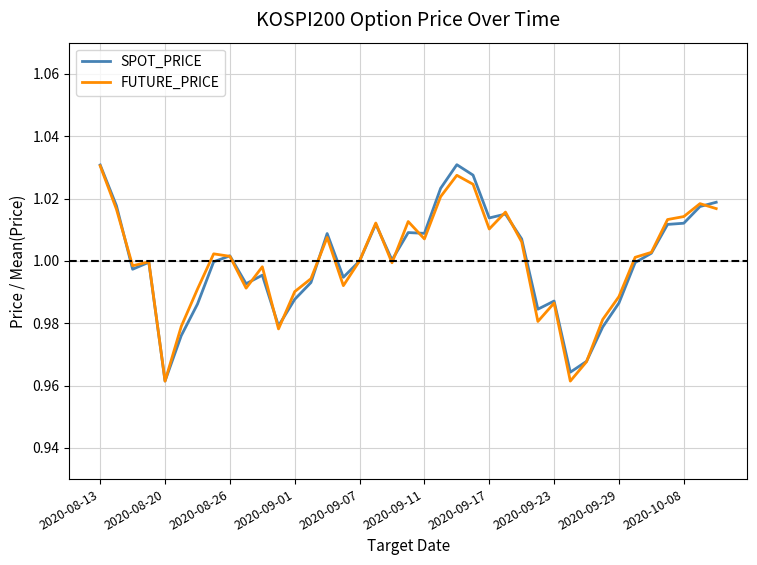

What is the difference between the maximum and minimum values in the SPOT_PRICE series?

0.1